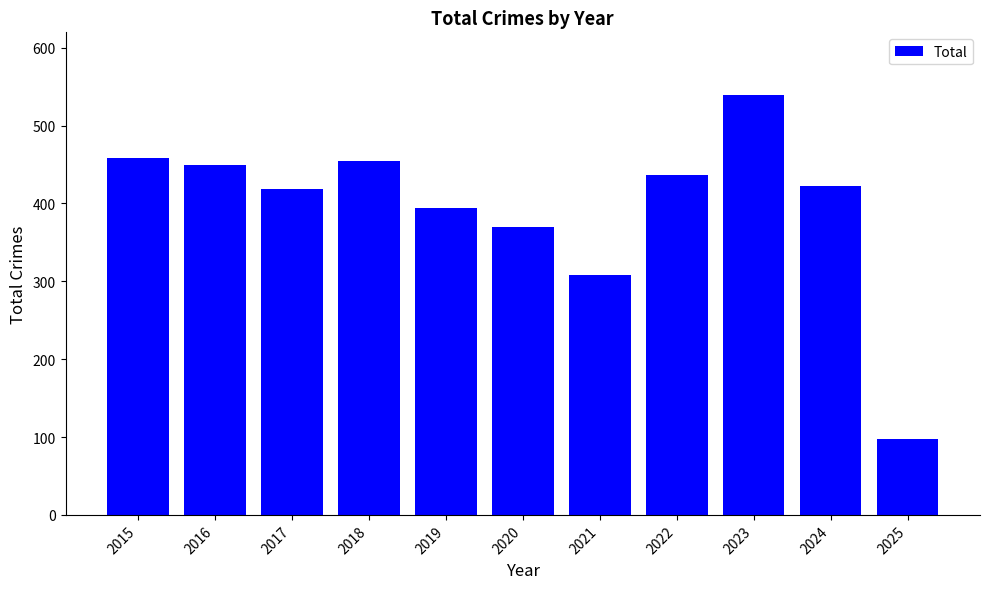

What is the sum of all values?

4349